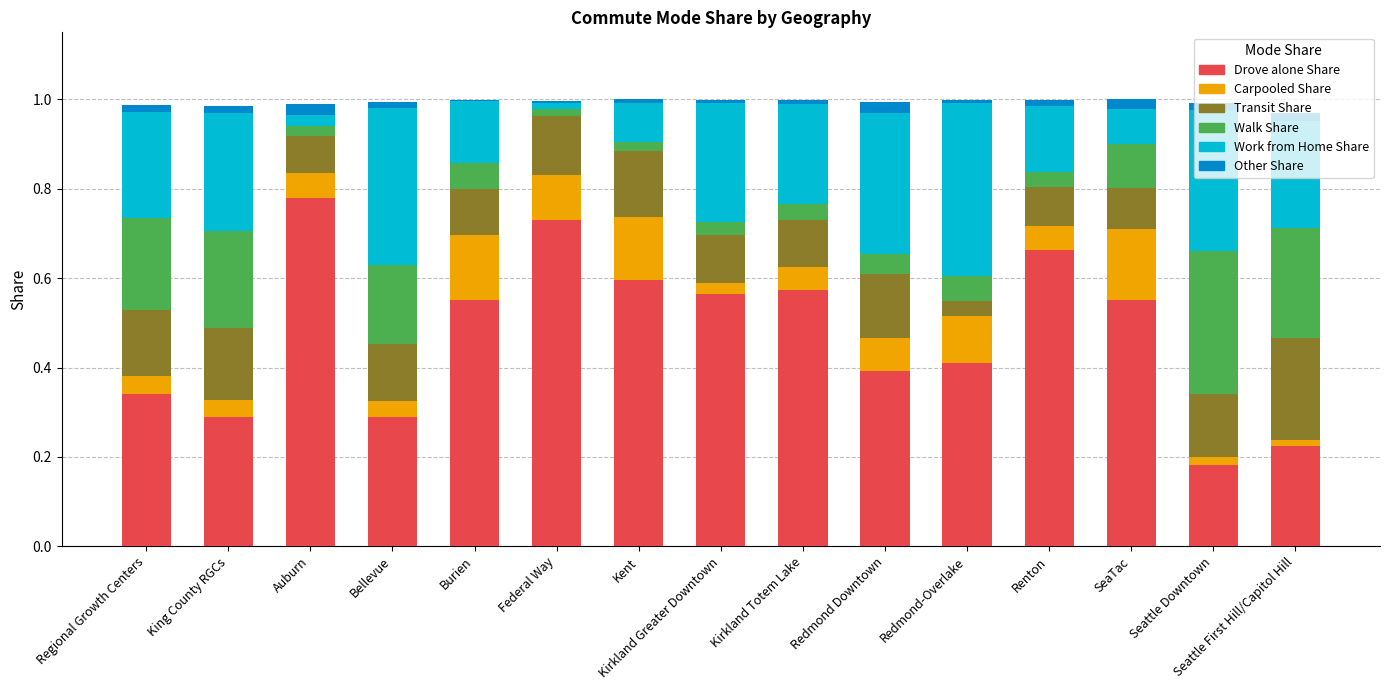

Which category has the highest value in the Drove alone Share series?

Auburn